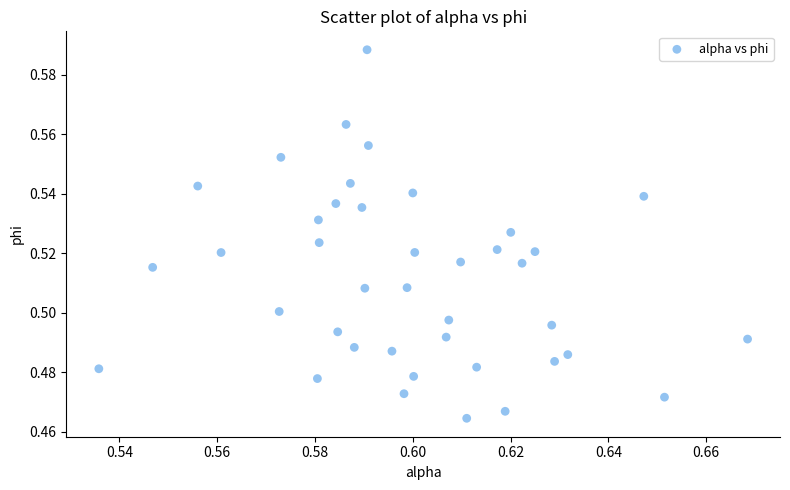

Count the number of points in this scatter plot.

40